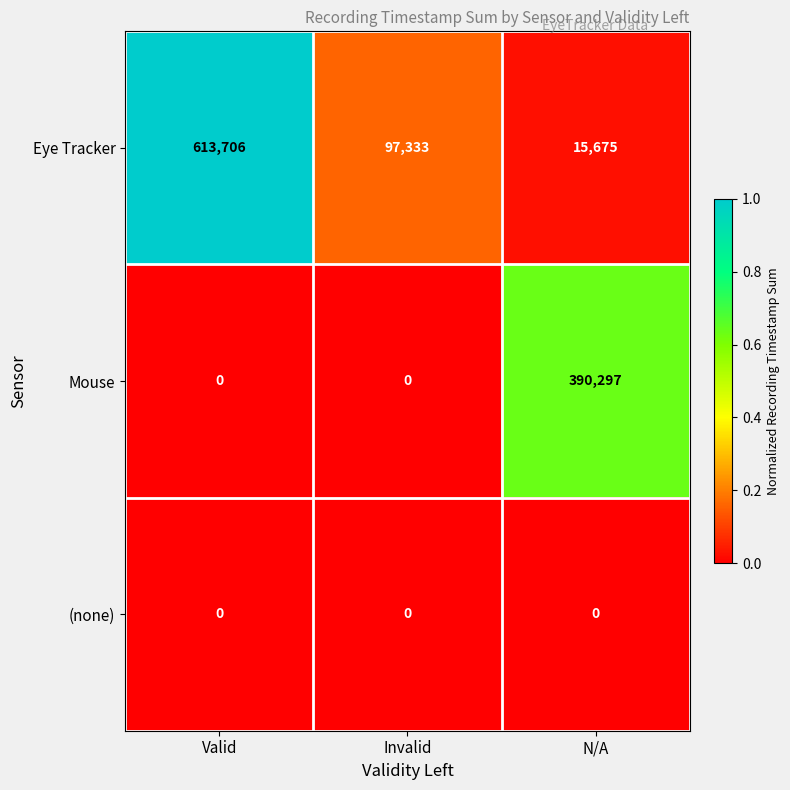

The Eye Tracker series shows 169178 at Invalid. True or false?

False